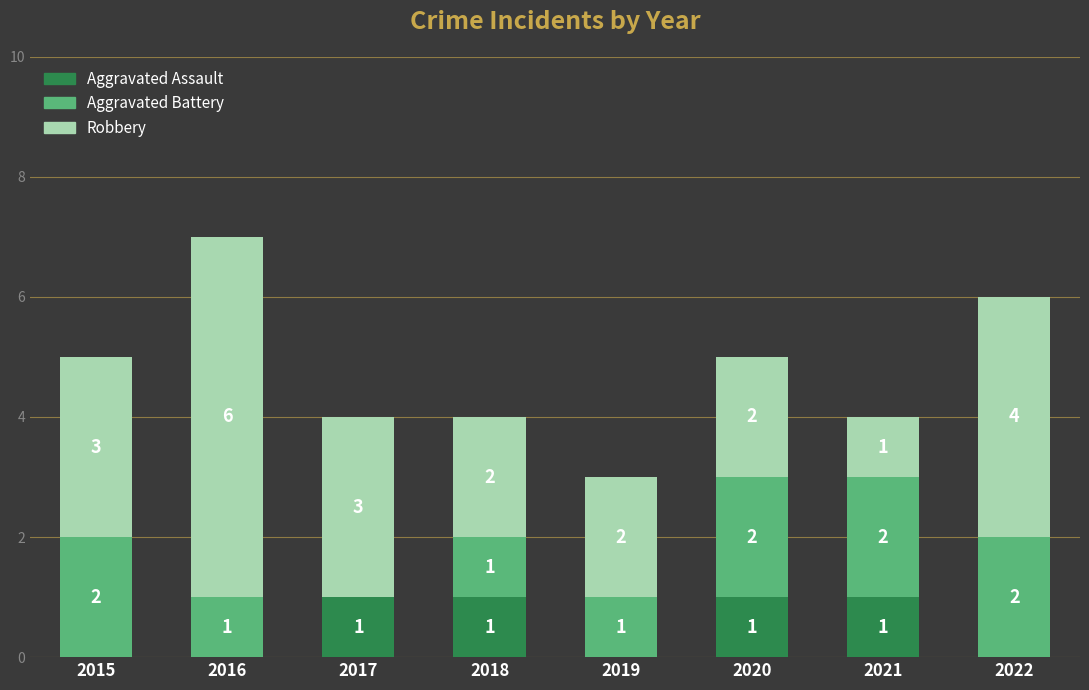

Is it true that Aggravated Assault equals 1 at 2022?

False